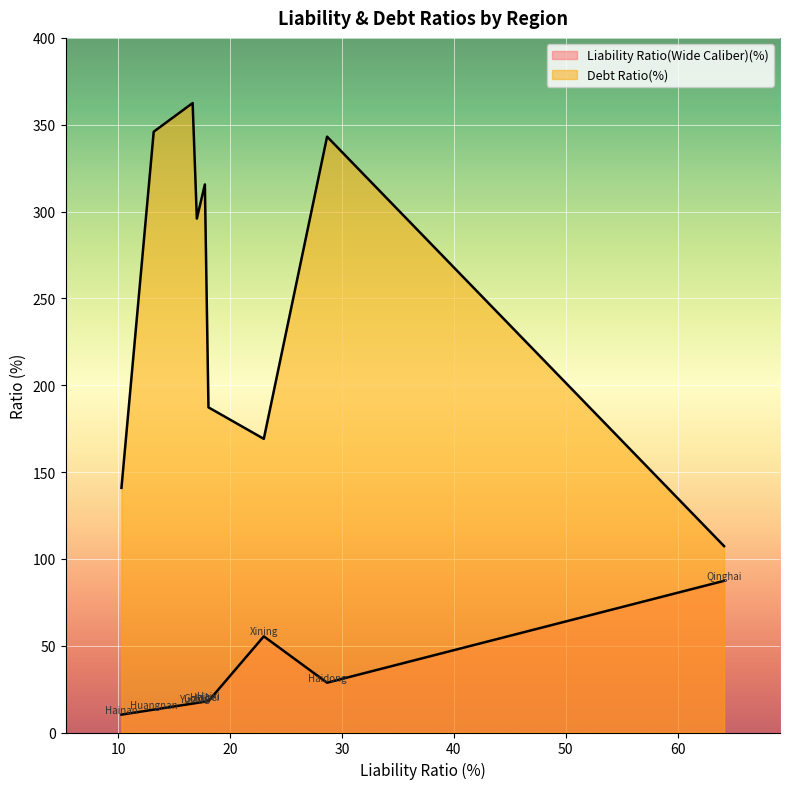

Where is the first local maximum for Liability Ratio(Wide Caliber)(%)?

Xining